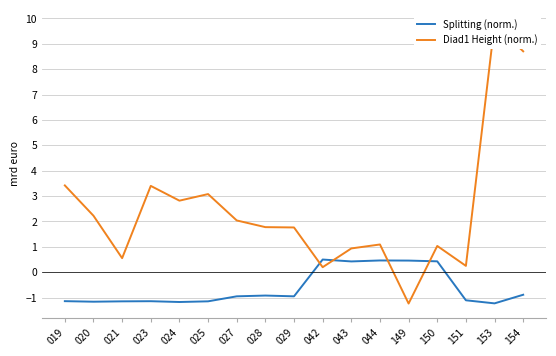

The value of Diad1 Height (norm.) at 043 is 0.9. True or false?

True